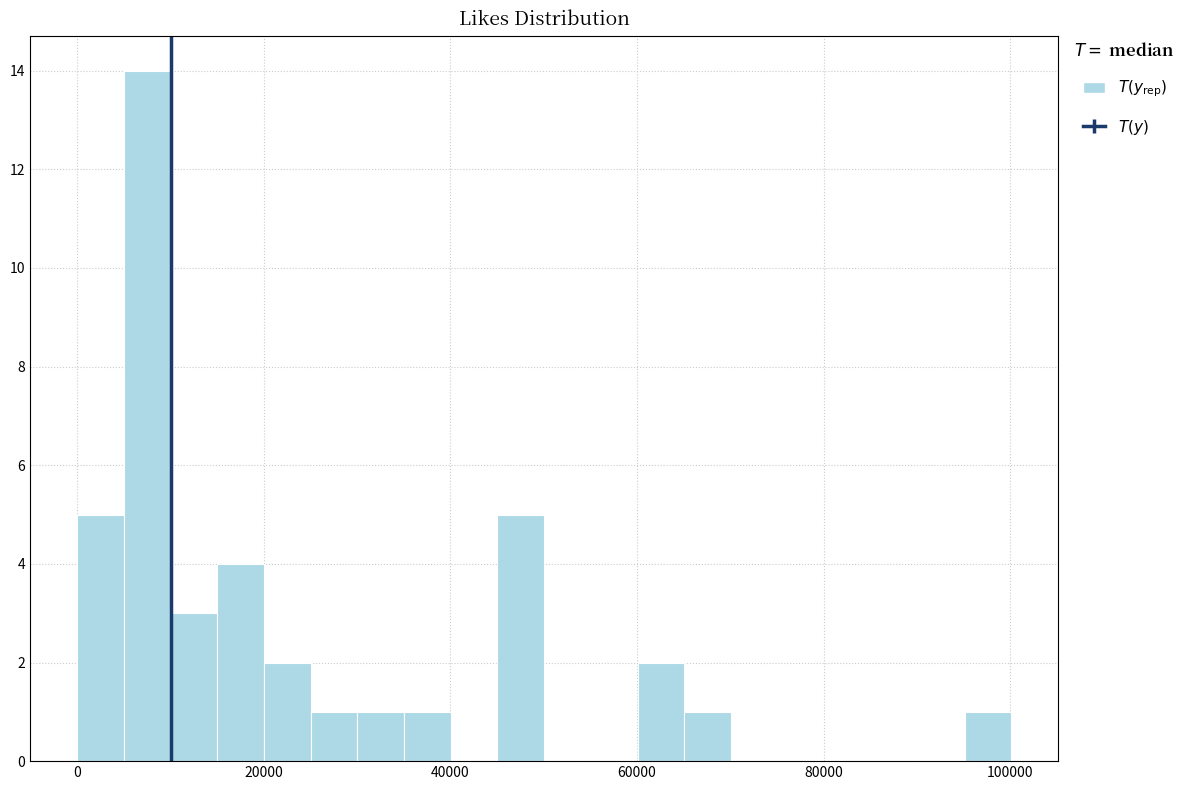

Around what value on the x-axis is the tallest bar? Give the approximate position of its centre, as read against the axis.

8000